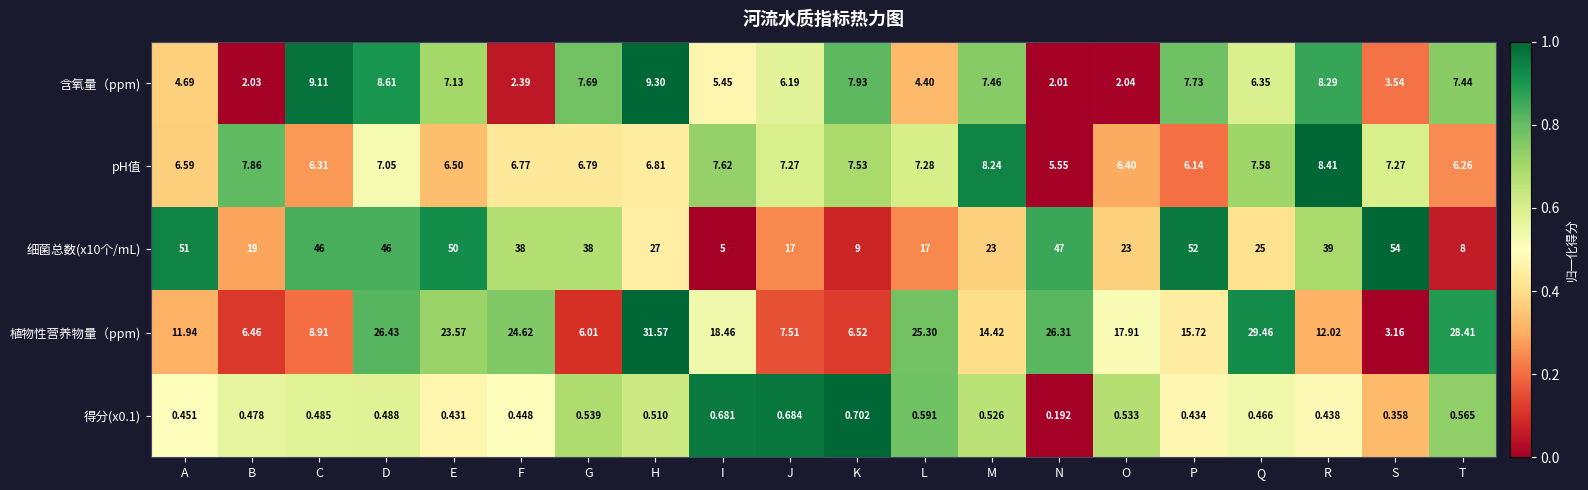

How many data points in 细菌总数(x10个/mL) are less than 38?

10